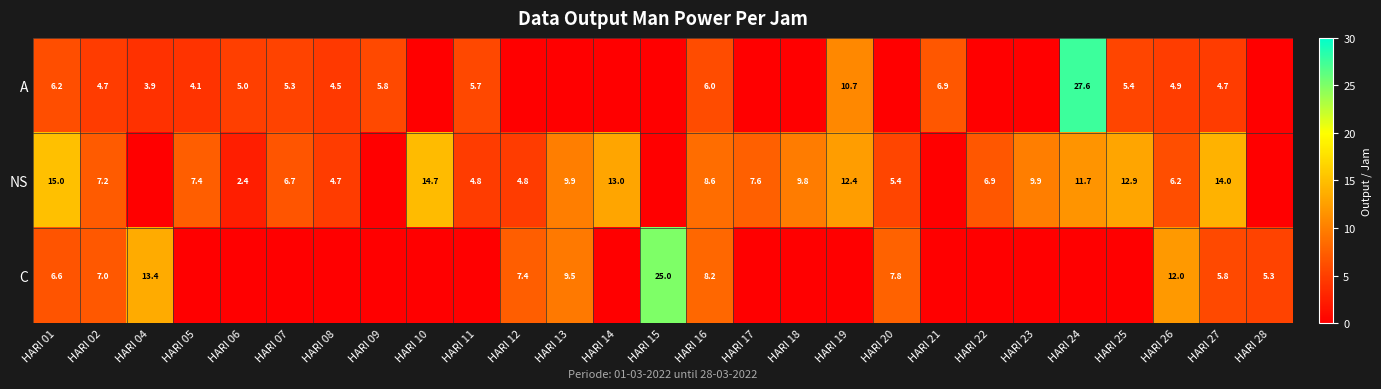

The C series shows 7.0 at HARI 02. True or false?

True